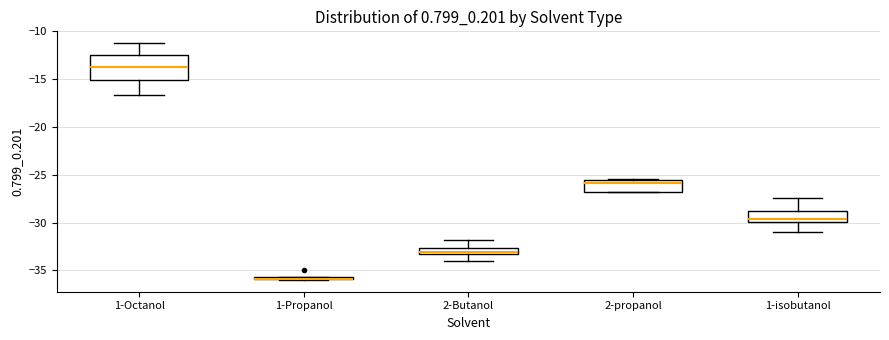

Where is the lower edge of the box for 1-Propanol on the y-axis? The values are not printed on the chart, so give them approximately, as read against the axis.

-36.0